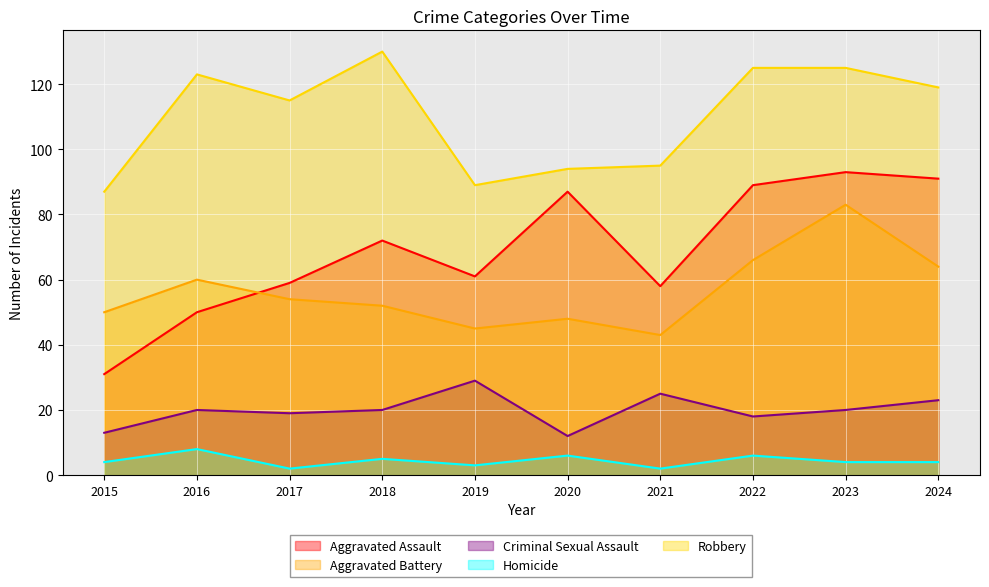

What is the maximum value for Aggravated Battery?

83